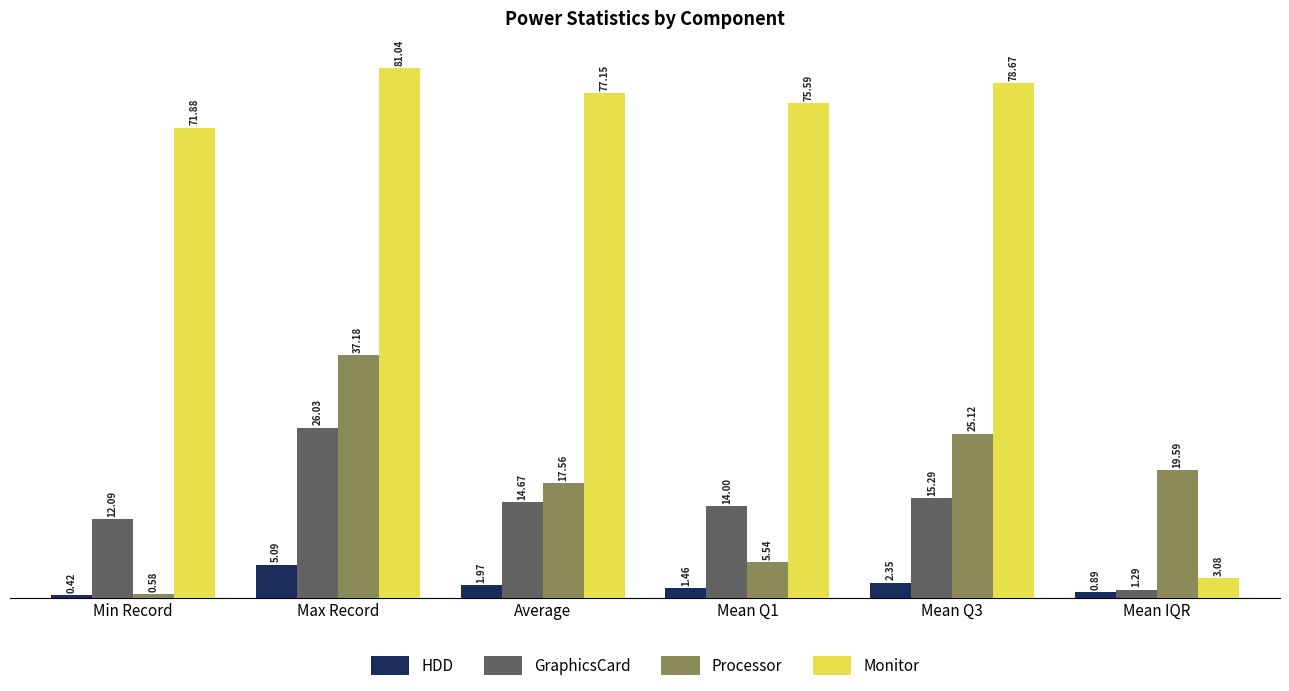

How many categories are shown in the chart?

6